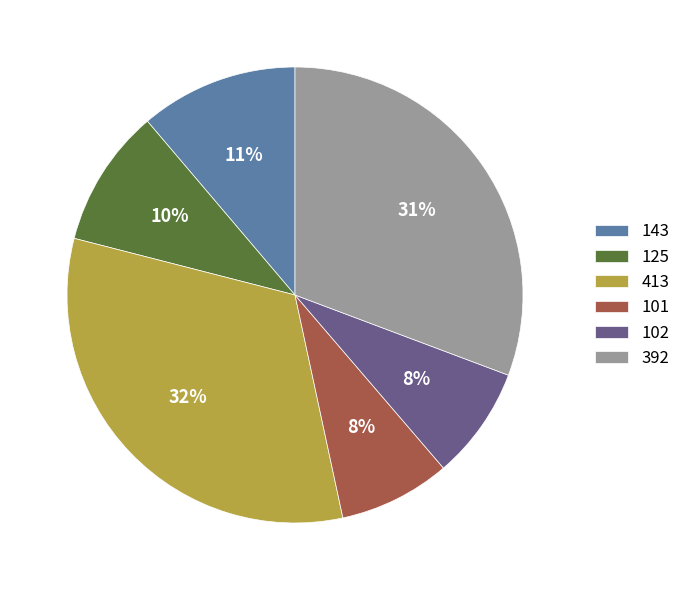

Combined, do 102 and 413 account for over 50%?

No